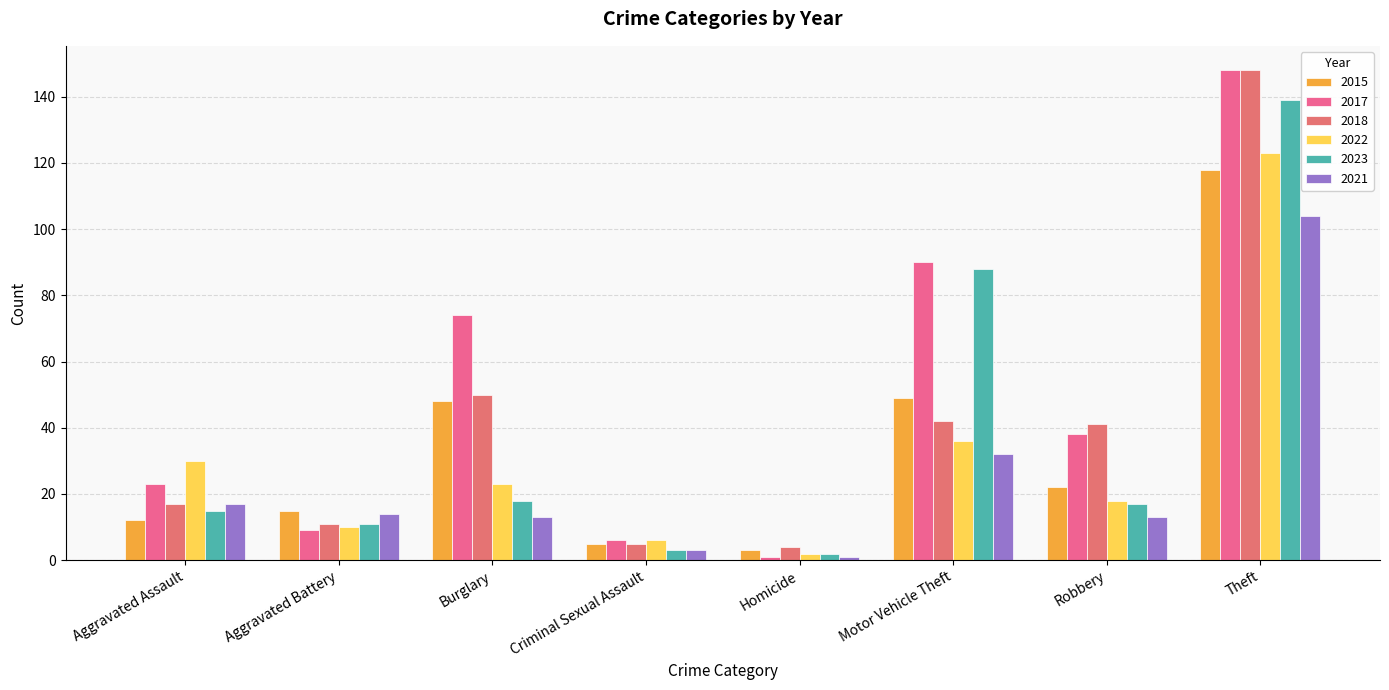

What is the value of the 2022 bar at the 8th from the left?

123